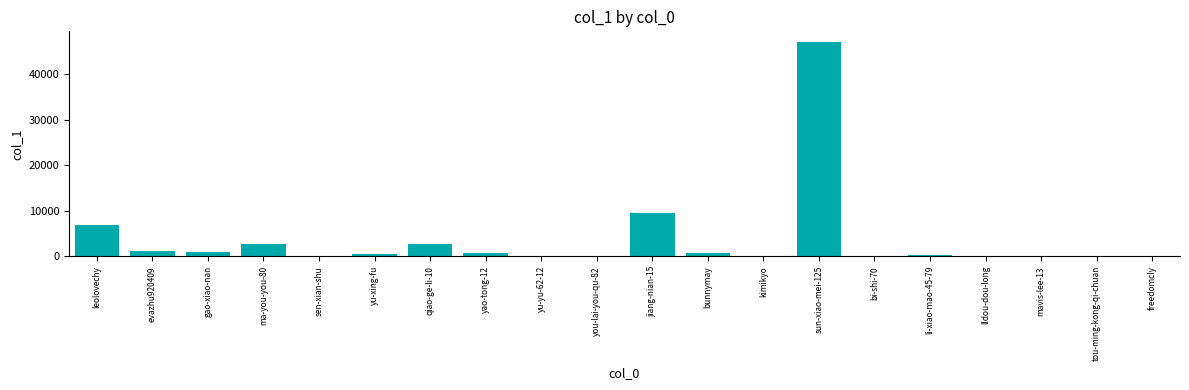

Where is the data nearest to the value 23505?

jiang-nian-15